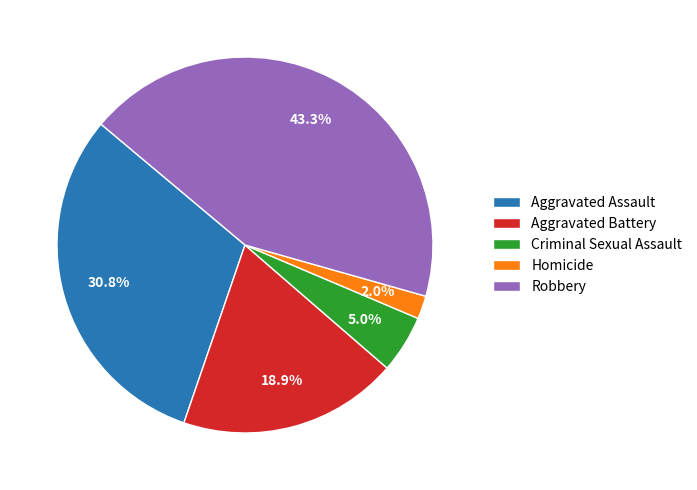

What percentage is the Aggravated Assault slice, to the nearest percent?

31%